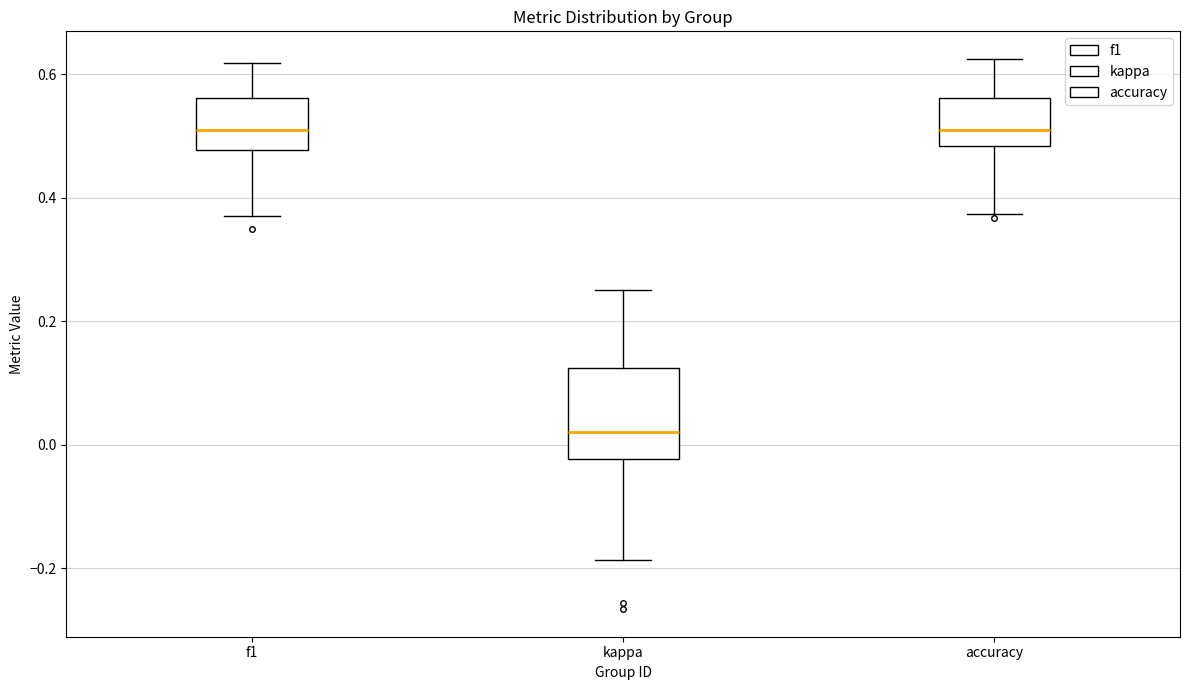

Where is the upper edge of the box for f1 on the y-axis? The values are not printed on the chart, so give them approximately, as read against the axis.

0.56